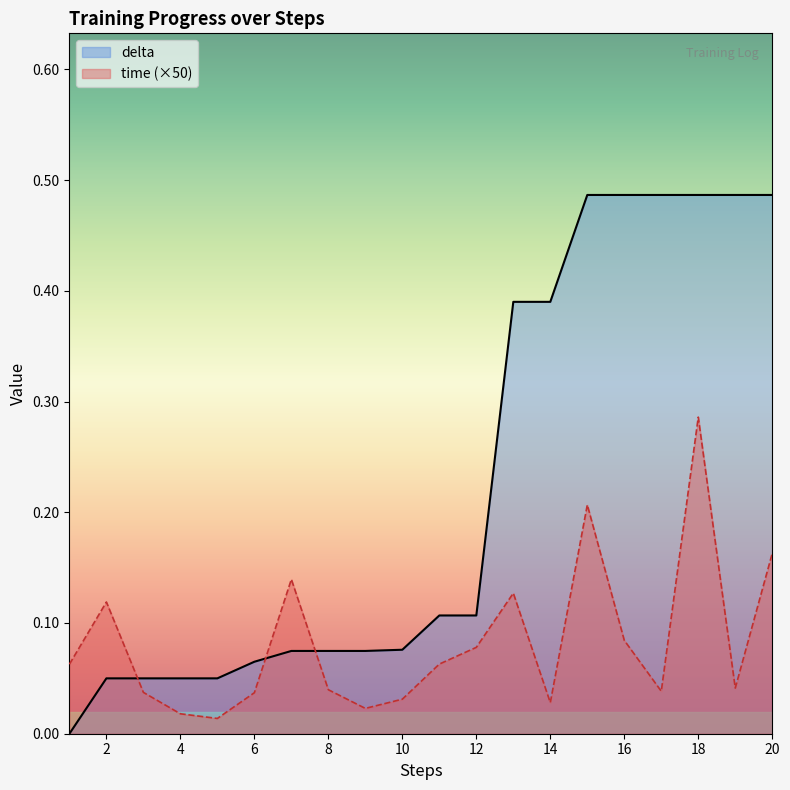

How many intersections are there between time and delta?

3